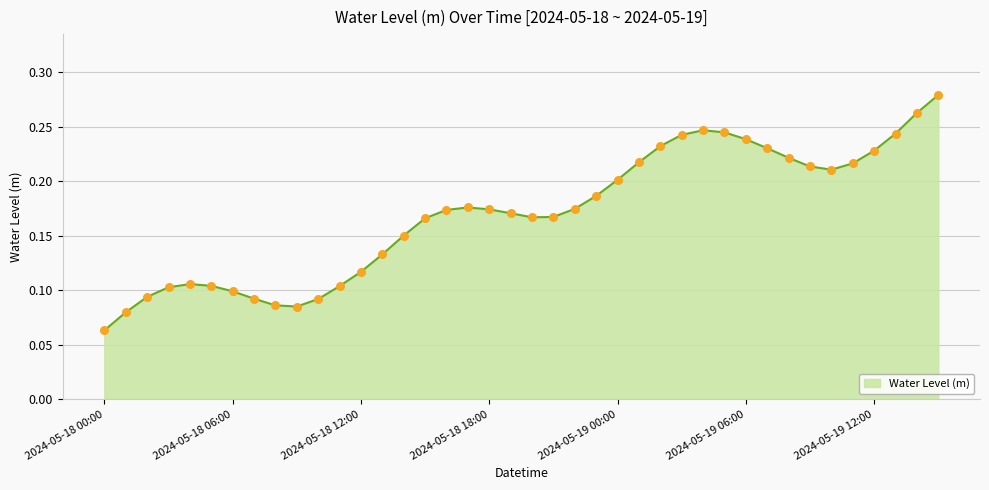

How many lines are shown in the chart?

1